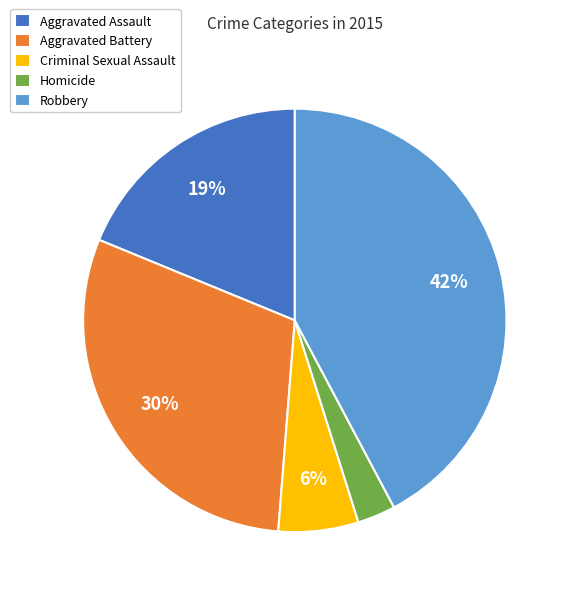

Which has a higher value, Aggravated Assault or Homicide?

Aggravated Assault